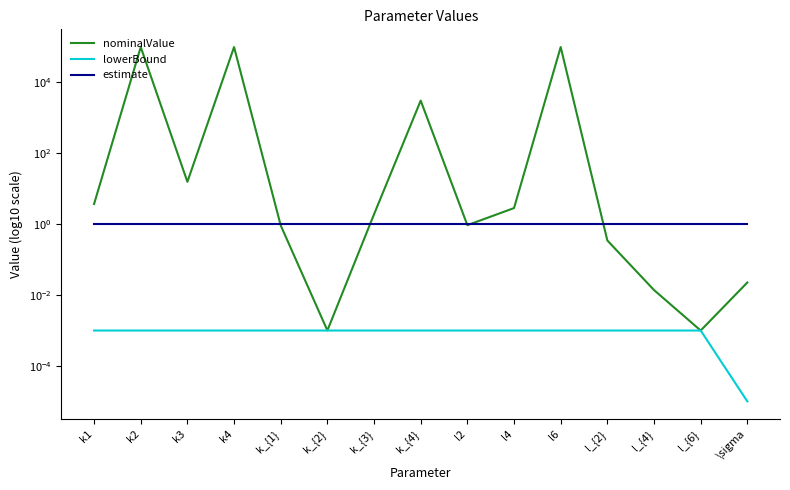

True or false: estimate and lowerBound intersect in this chart.

False